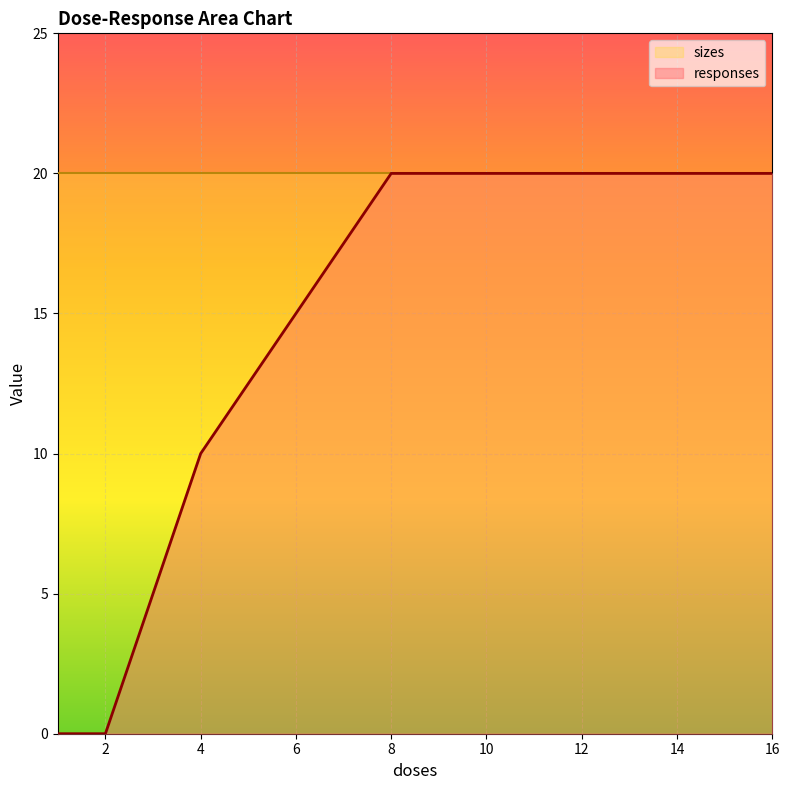

What is the difference between the maximum and minimum values?

20